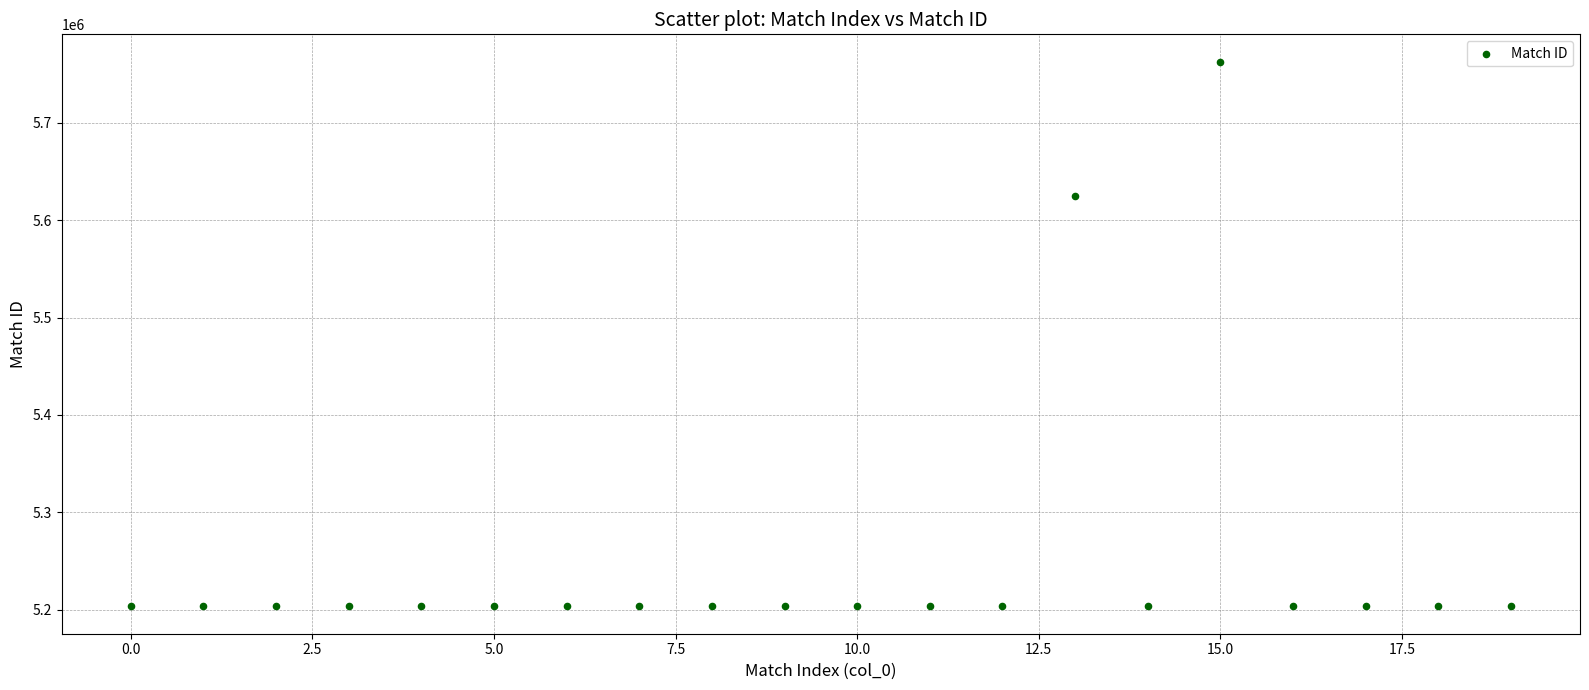

What Y value in the scatter plot is closest to 5483037?

5625120